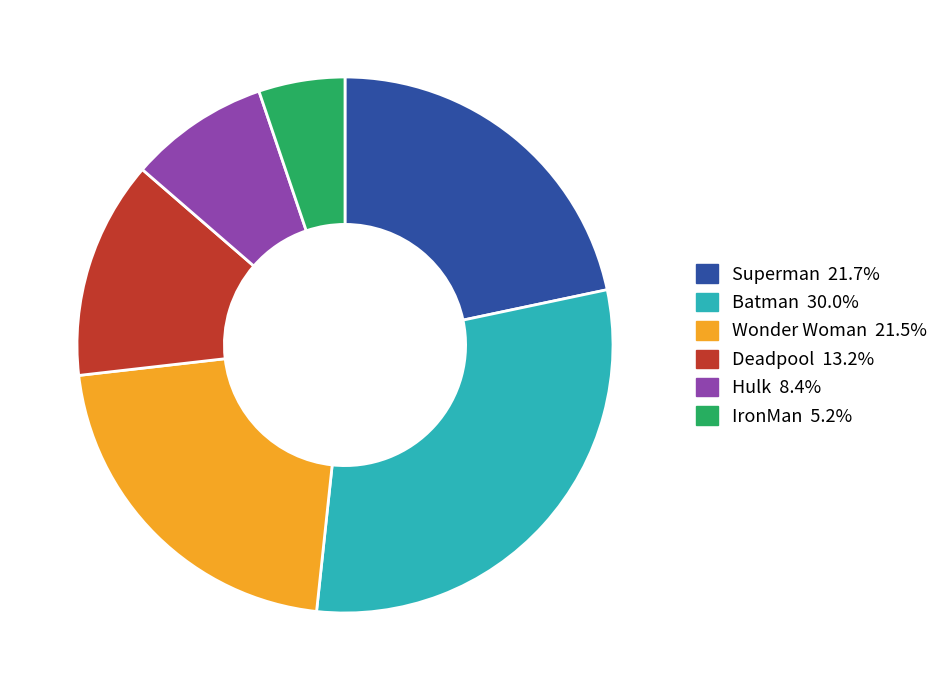

Is there a majority slice in this chart?

No